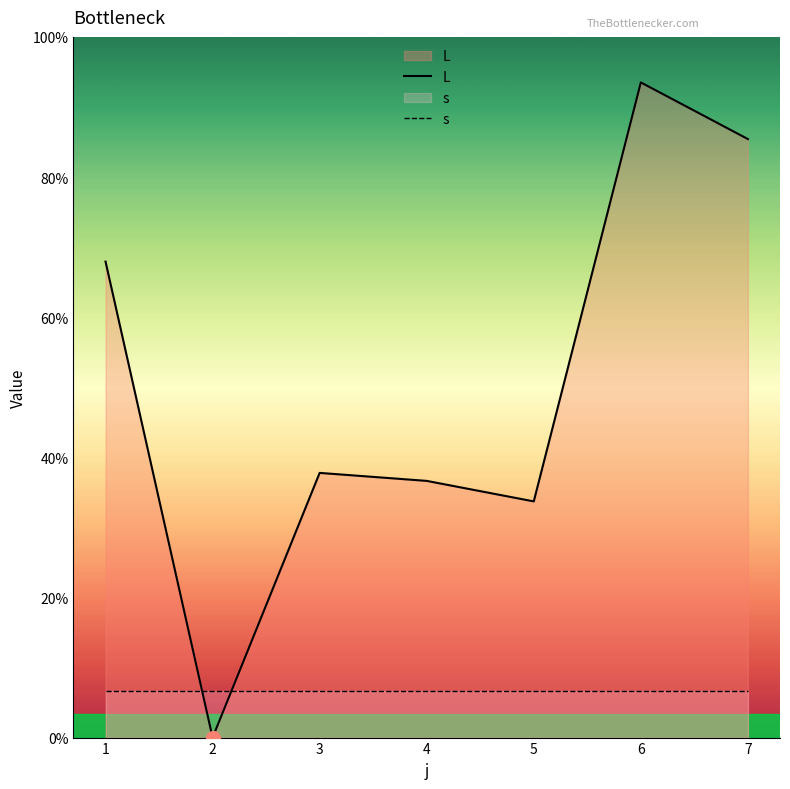

How many data points in L are less than 5?

1